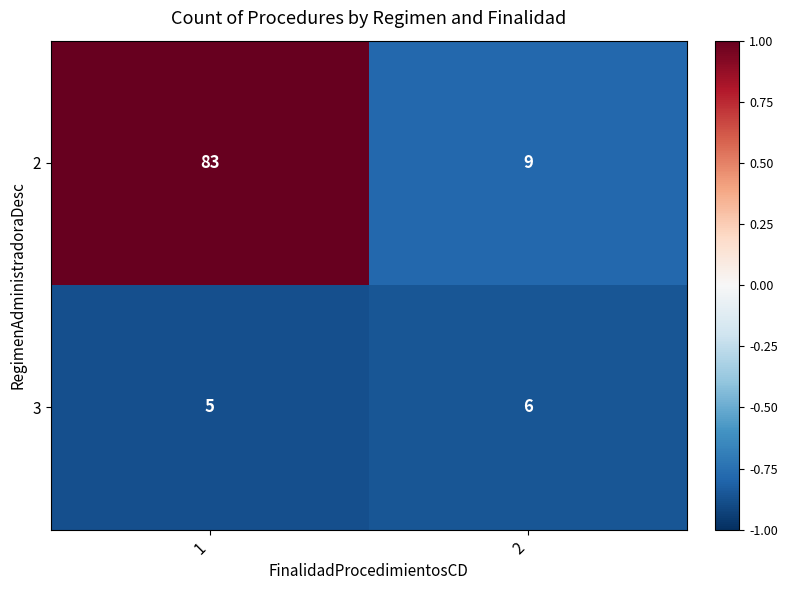

Read the 2 value at 1, to the nearest 5.

85